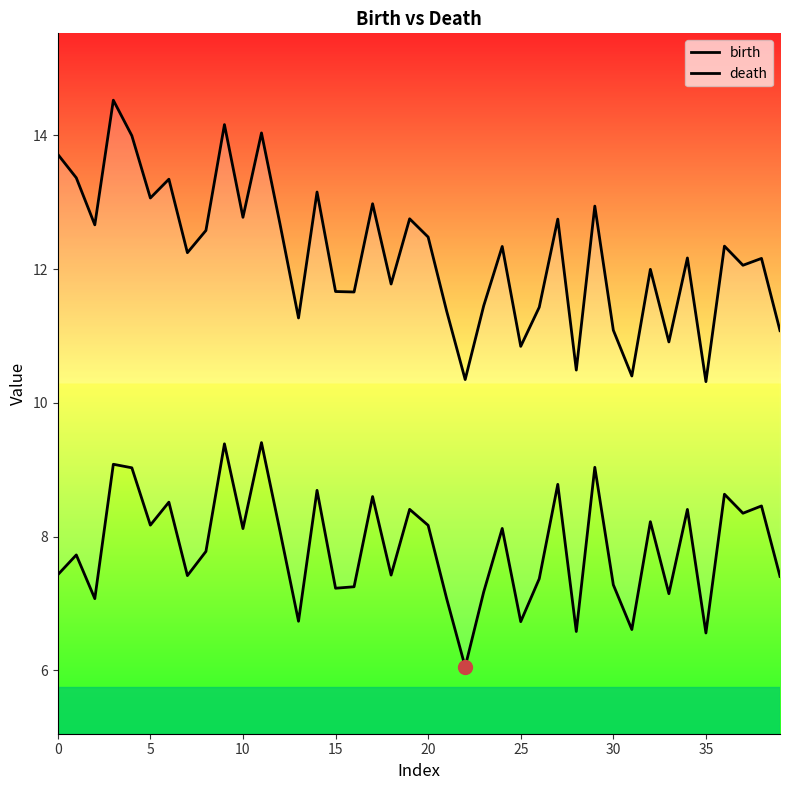

True or false: birth has more than 1 points higher than both neighbors.

True